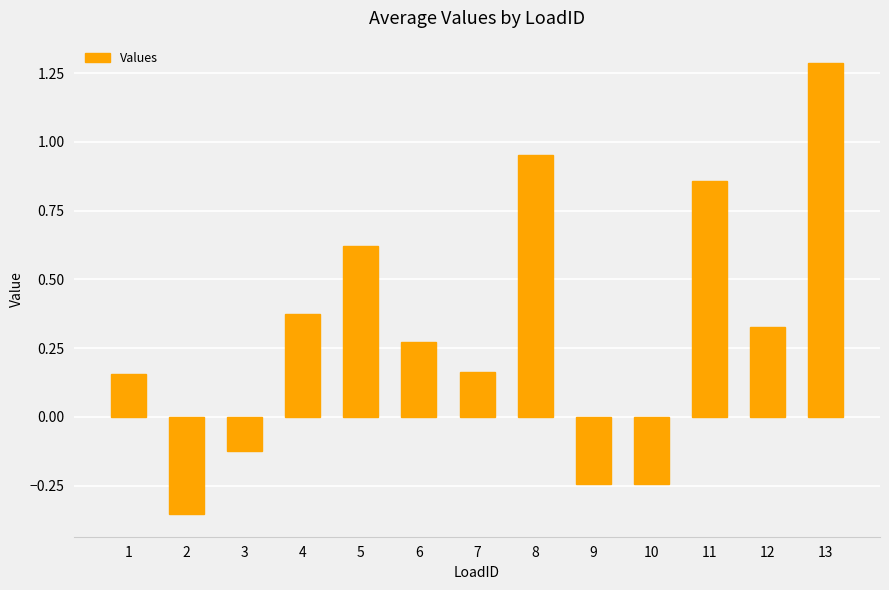

What is the greatest value displayed?

1.3